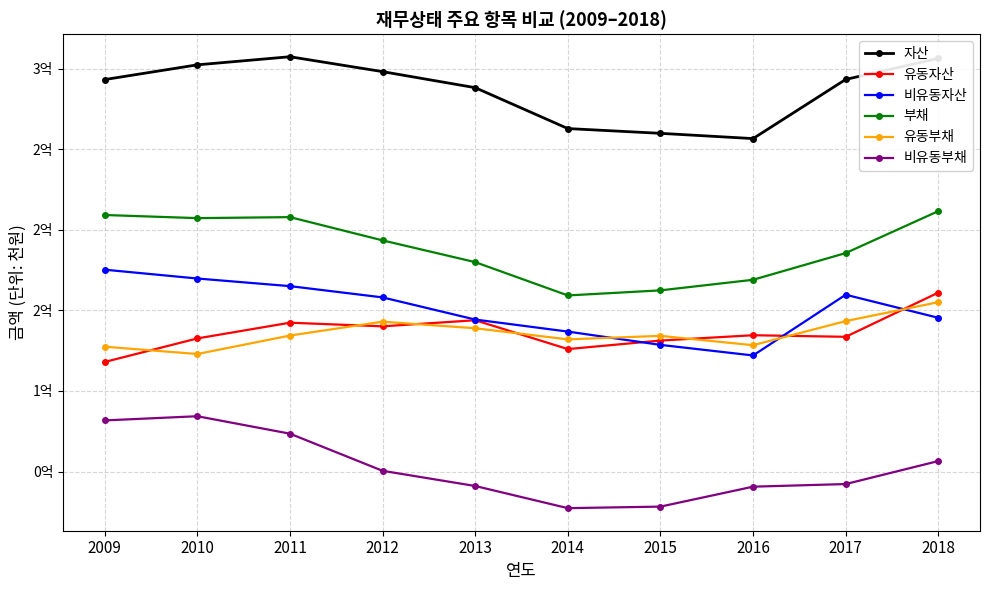

True or false: 유동자산 and 비유동자산 intersect in this chart.

True